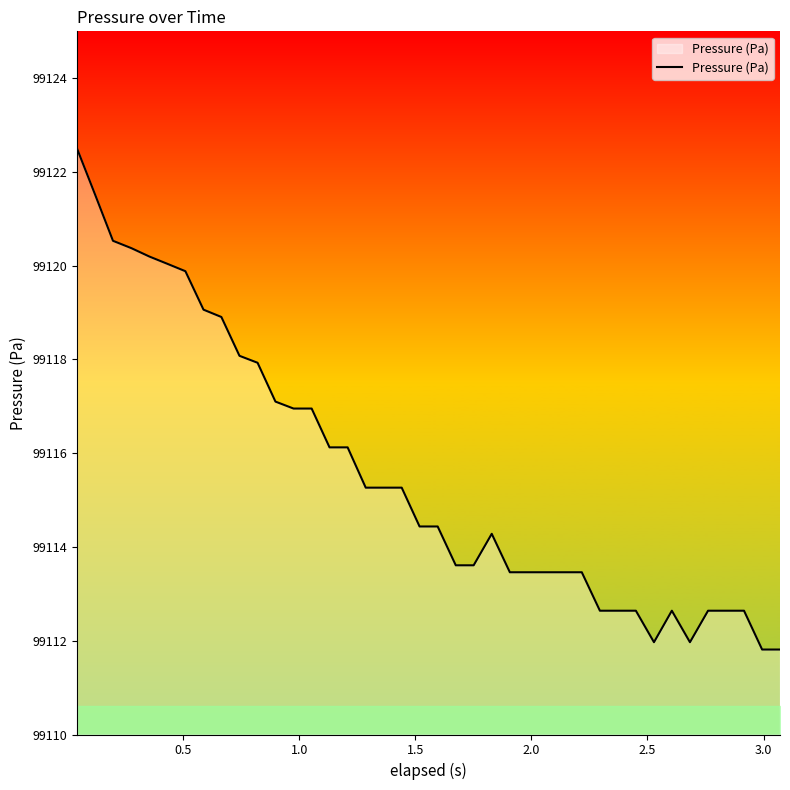

What is the sum of all values?

3964621.8